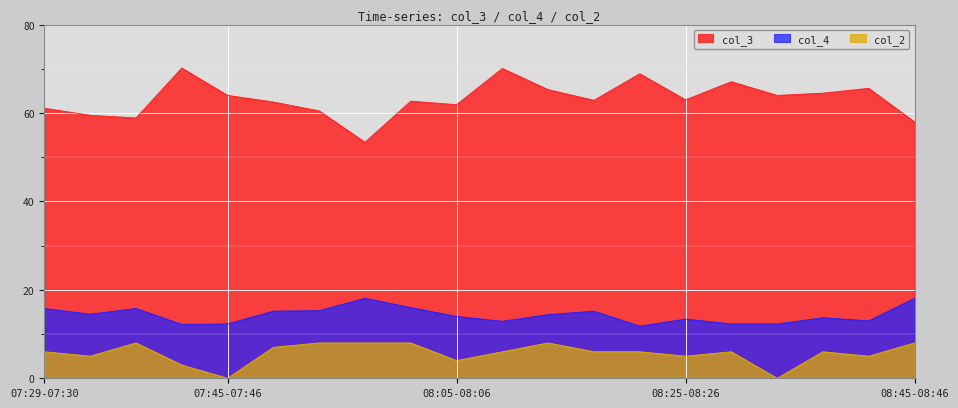

Reading left to right, extract all data points from this chart.

col_3: 07:29-07:30=61.1	07:33-07:34=59.5	07:37-07:38=58.9	07:41-07:42=70.2	07:45-07:46=64.0	07:49-07:50=62.5	07:53-07:54=60.5	07:57-07:58=53.4	08:01-08:02=62.7	08:05-08:06=61.9	08:09-08:10=70.1	08:13-08:14=65.3	08:17-08:18=62.9	08:21-08:22=68.9	08:25-08:26=63.0	08:29-08:30=67.1	08:33-08:34=64.0	08:37-08:38=64.5	08:41-08:42=65.6	08:45-08:46=58.0
col_4: 07:29-07:30=15.8	07:33-07:34=14.5	07:37-07:38=15.8	07:41-07:42=12.2	07:45-07:46=12.3	07:49-07:50=15.2	07:53-07:54=15.3	07:57-07:58=18.1	08:01-08:02=16.0	08:05-08:06=14.0	08:09-08:10=12.9	08:13-08:14=14.4	08:17-08:18=15.2	08:21-08:22=11.8	08:25-08:26=13.4	08:29-08:30=12.3	08:33-08:34=12.3	08:37-08:38=13.7	08:41-08:42=13.0	08:45-08:46=18.1
col_2: 07:29-07:30=6.0	07:33-07:34=5.0	07:37-07:38=8.0	07:41-07:42=3.0	07:45-07:46=0.0	07:49-07:50=7.0	07:53-07:54=8.0	07:57-07:58=8.0	08:01-08:02=8.0	08:05-08:06=4.0	08:09-08:10=6.0	08:13-08:14=8.0	08:17-08:18=6.0	08:21-08:22=6.0	08:25-08:26=5.0	08:29-08:30=6.0	08:33-08:34=0.0	08:37-08:38=6.0	08:41-08:42=5.0	08:45-08:46=8.0